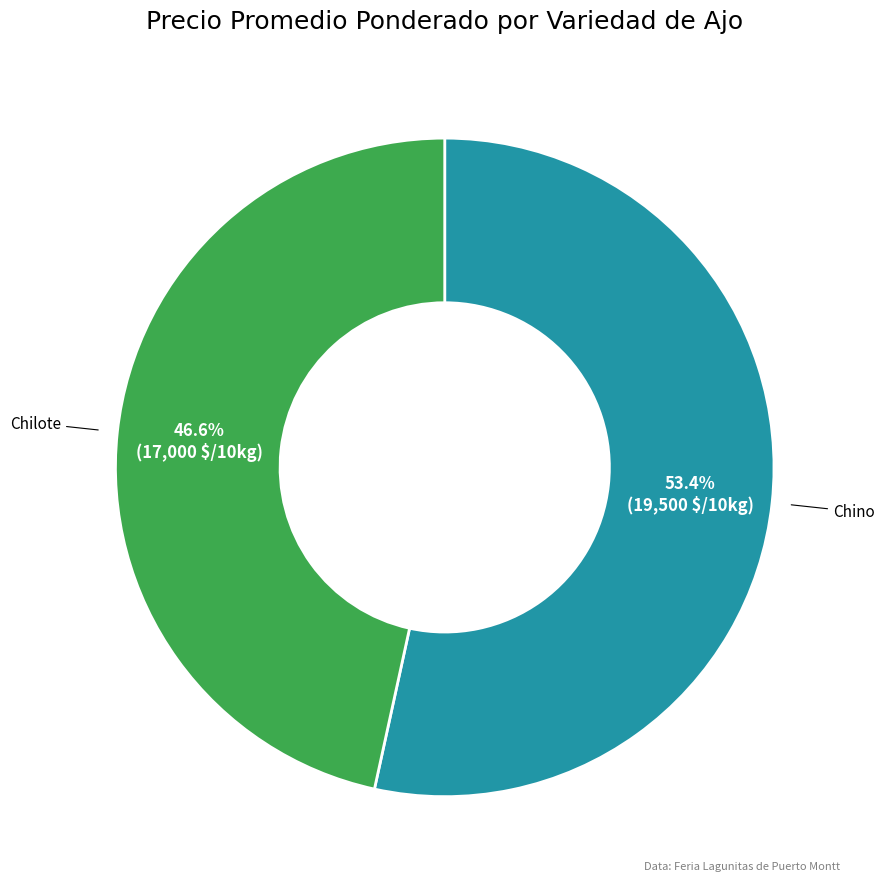

Does any single category account for the majority?

Yes